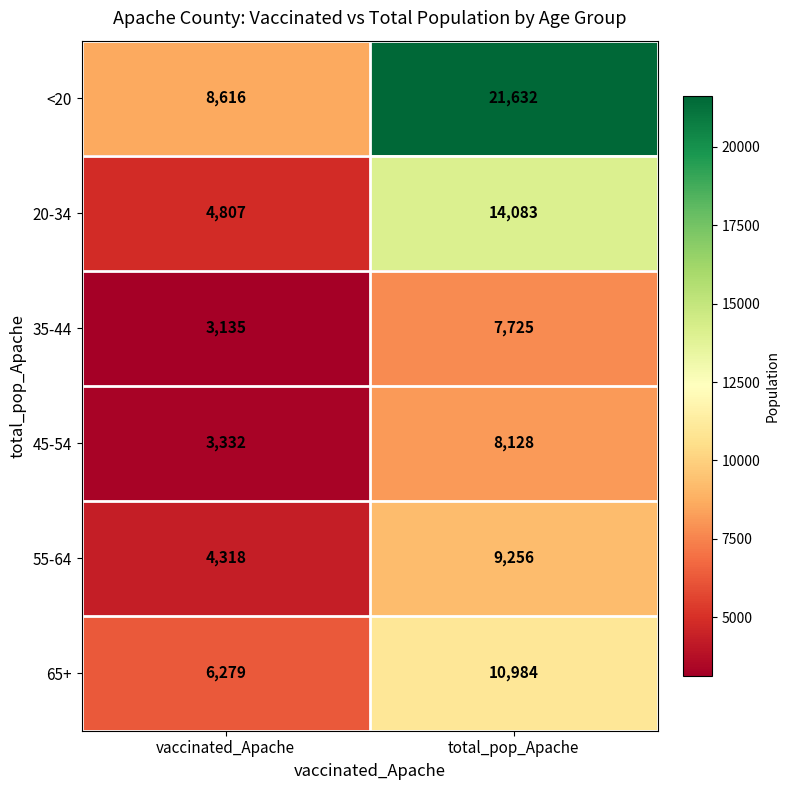

What is the average value of the 55-64 series?

6787